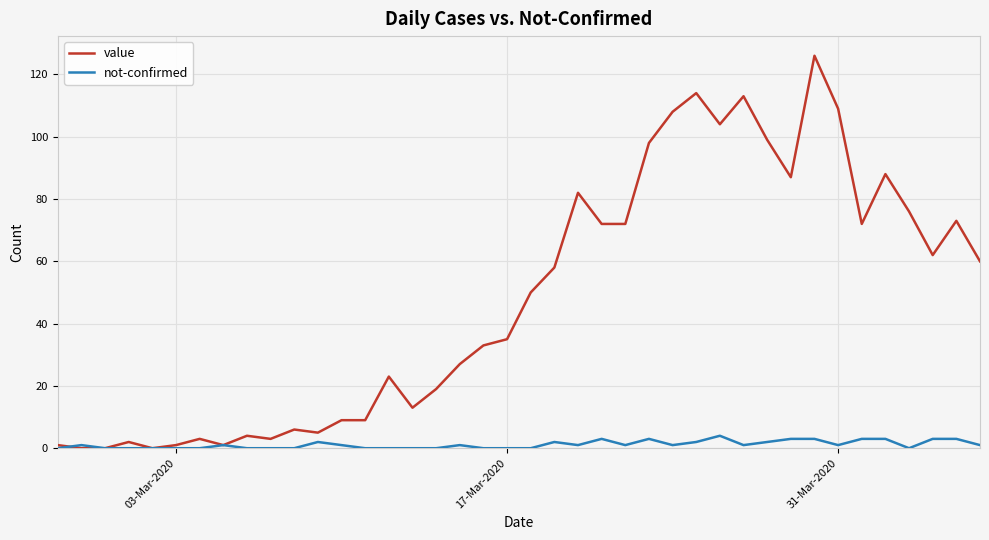

What is the maximum value for not-confirmed?

4